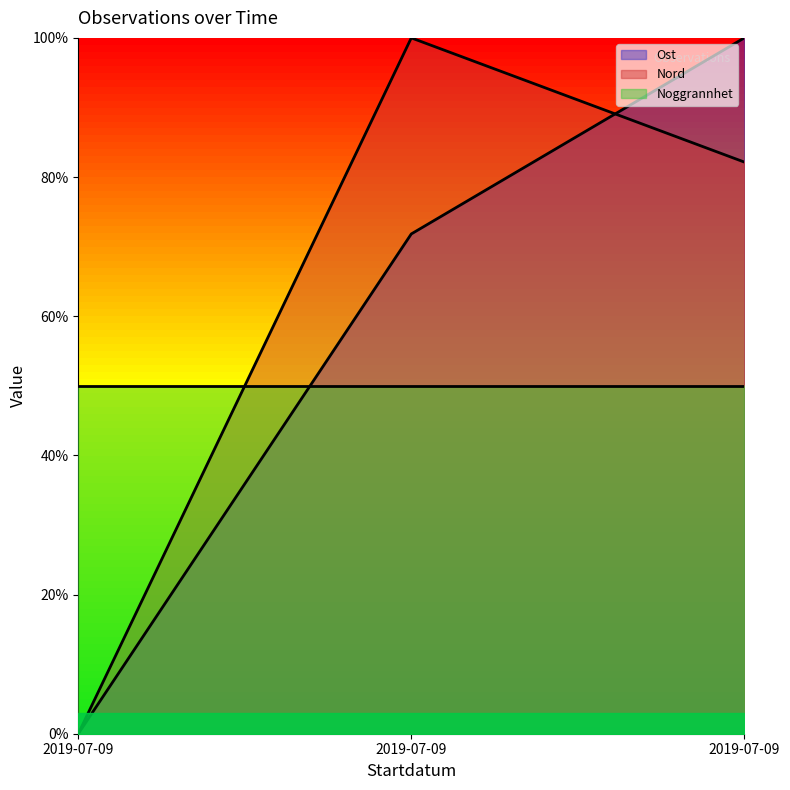

Is it true that Nord equals 0.0 at 2019-07-09?

True